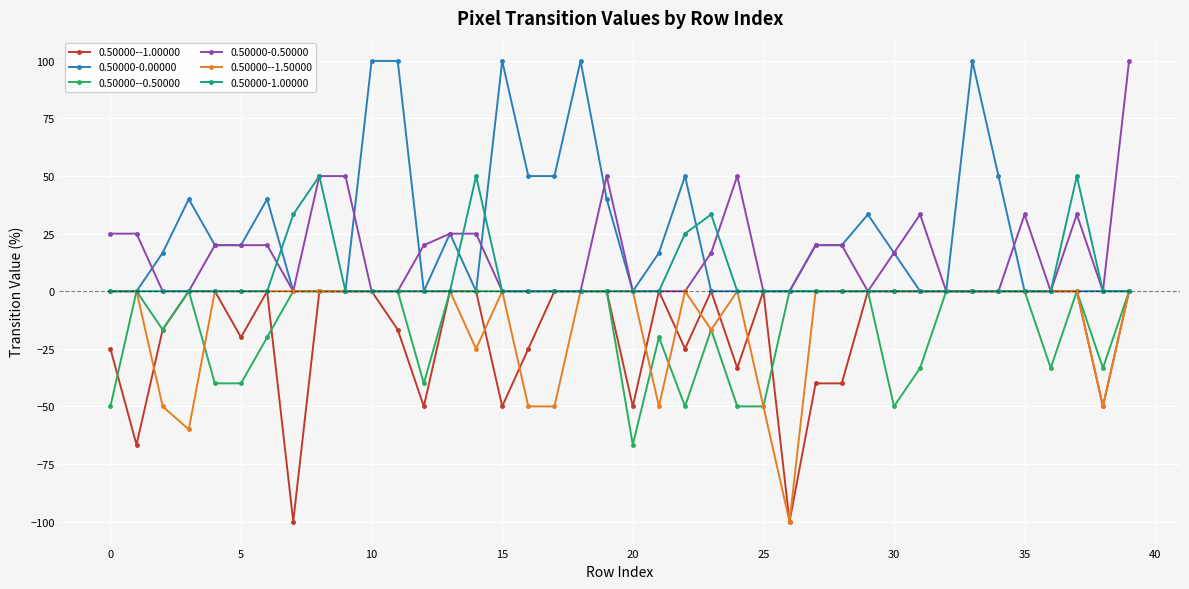

True or false: 0.50000-0.00000 has more than 1 interior local peaks.

True